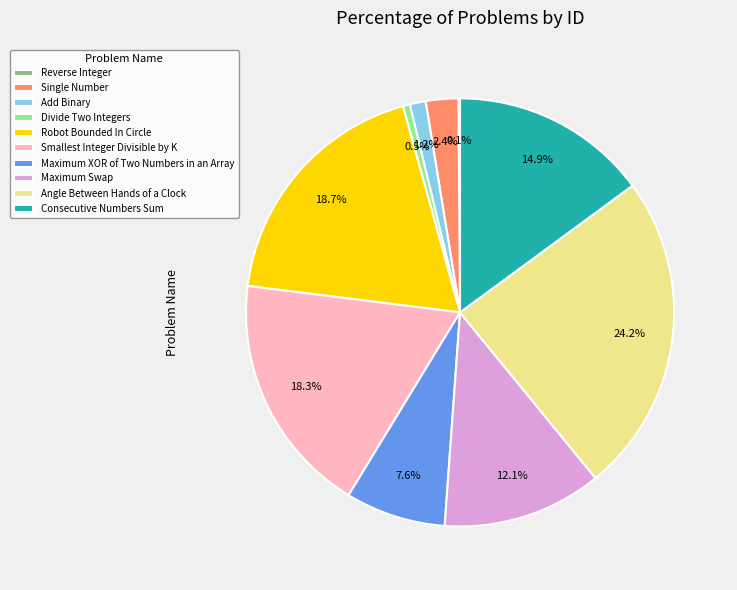

Does Maximum Swap represent more than half of the total?

No